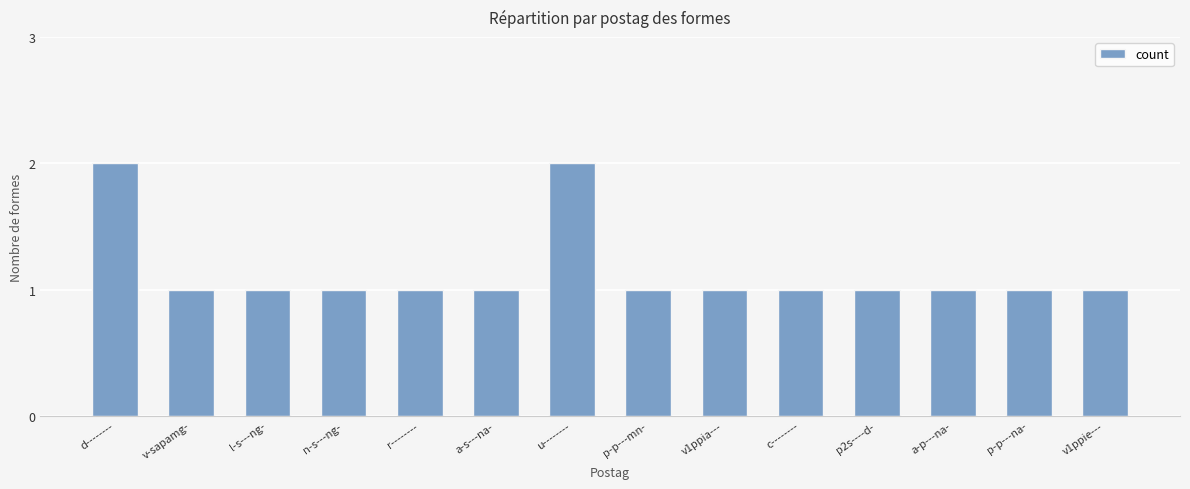

Reading left to right, transcribe all the data shown in this chart.

2	1	1	1	1	1	2	1	1	1	1	1	1	1